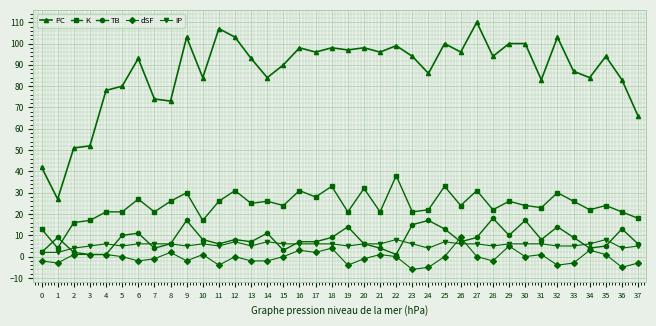

The dSF series shows -2 at 9. True or false?

True